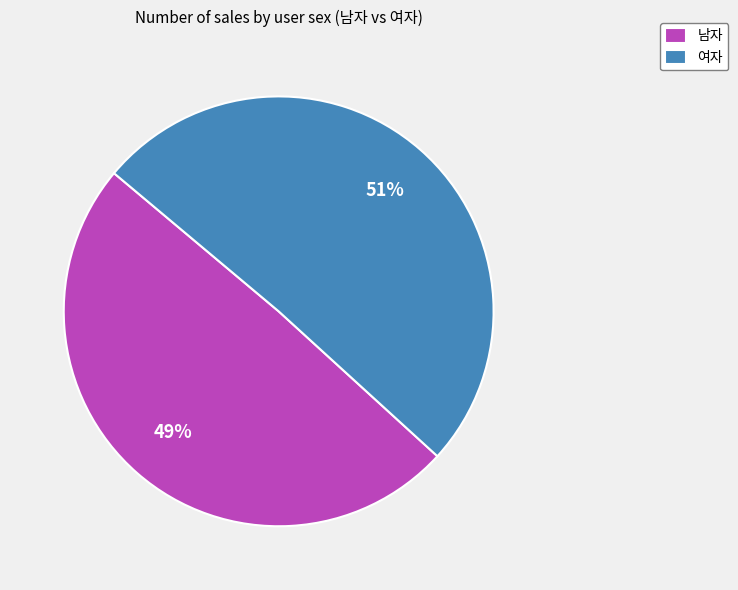

Count the number of slices in the pie.

2